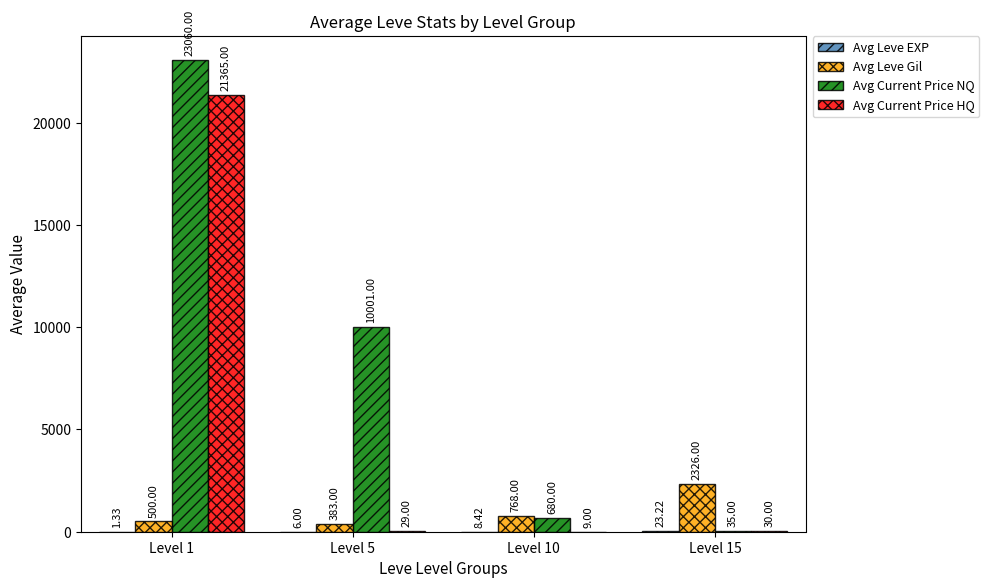

Are the bars horizontal?

No